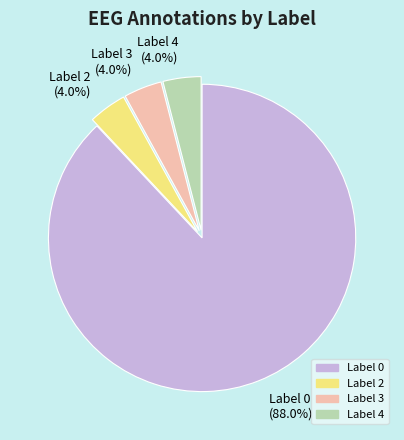

What portion of the pie excludes Label 3?

96.0%